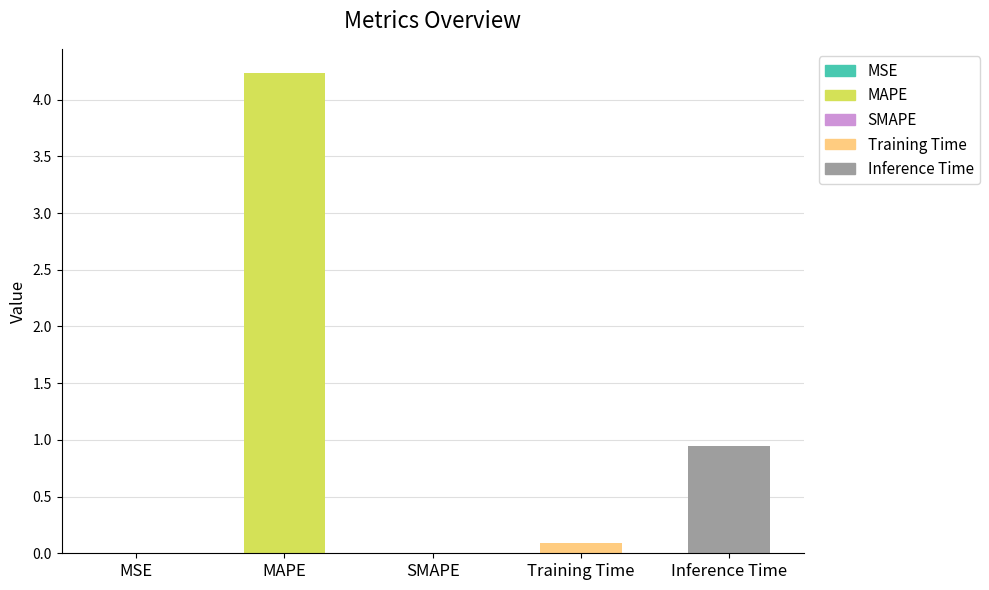

What is the change in value from MSE to Inference Time?

+0.9